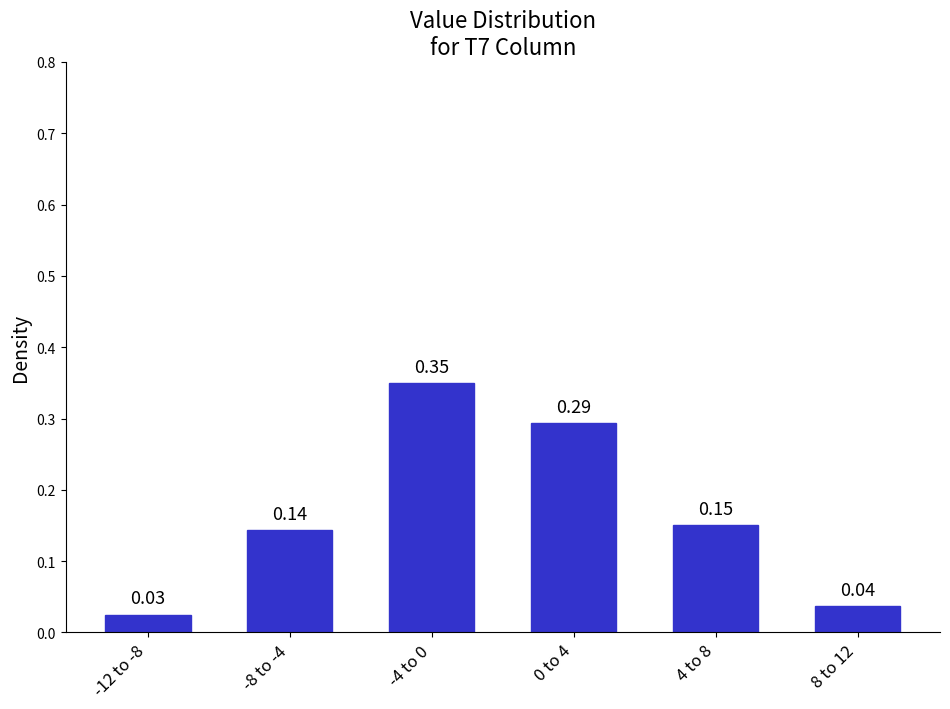

What is the sum of all values?

1.0